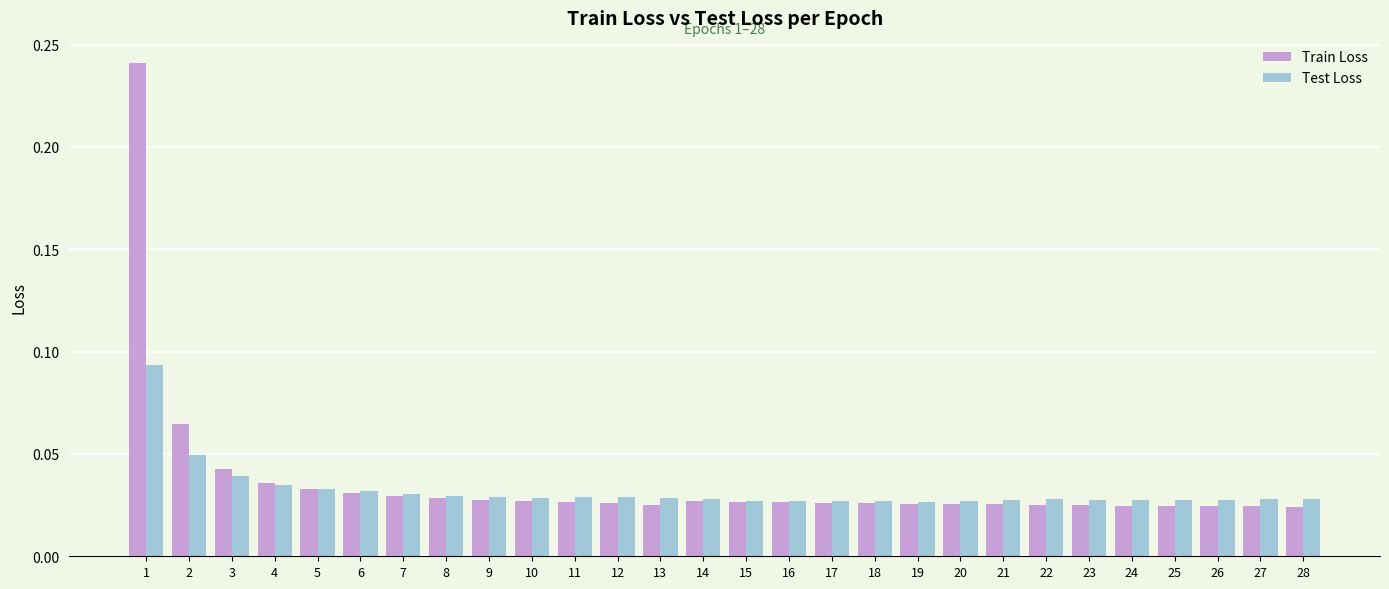

At how many categories does at least one series exceed 0?

28